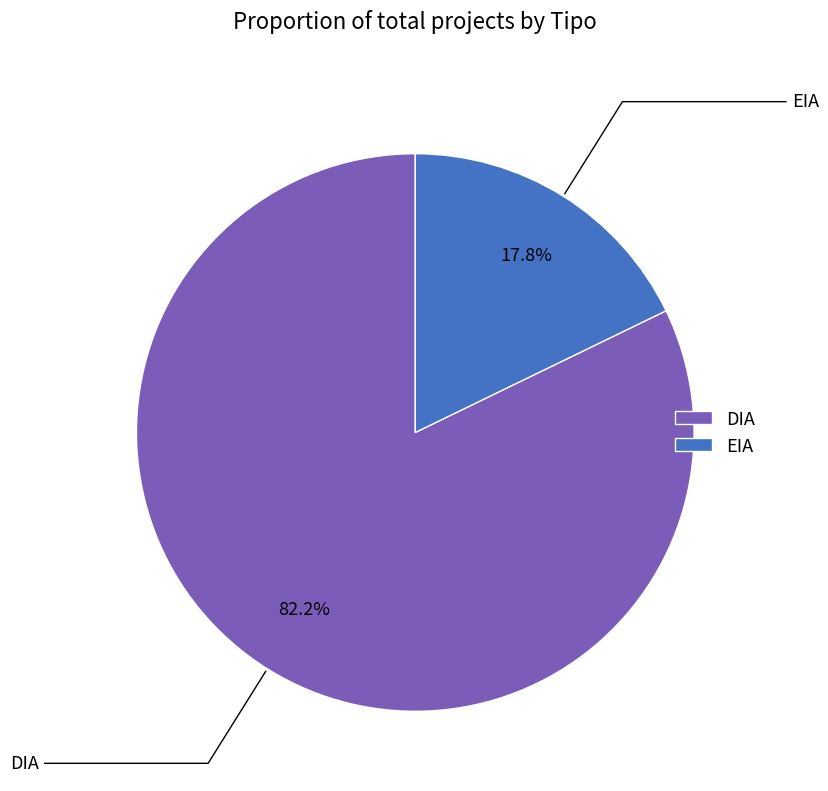

Is it true that DIA is 69% of the pie?

False